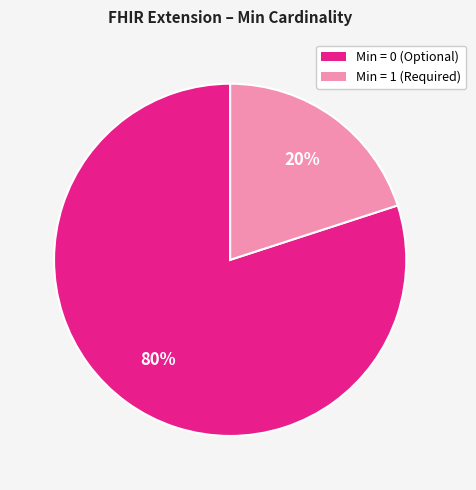

To the nearest percent, what is the difference between the largest and smallest slice percentages?

60%